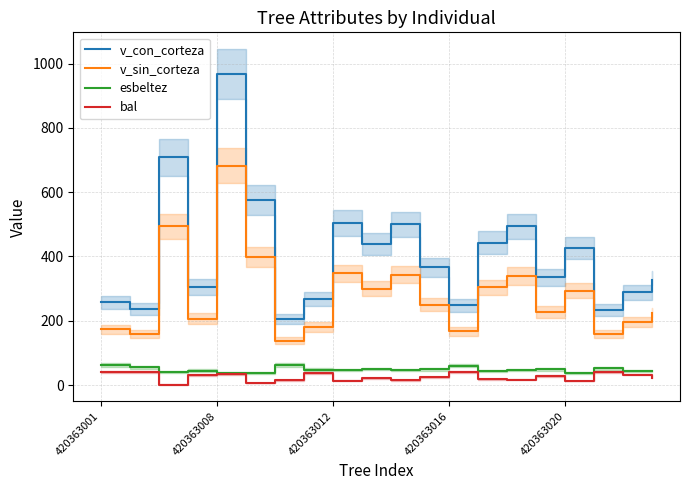

Reading left to right, extract all data points from this chart.

v_con_corteza: 257.4	236.4	708.3	305.6	967.7	575.3	205.8	268.1	504.5	438.6	499.9	366.9	248.4	443.4	493.7	335.3	427.2	234.9	287.9	328.1
v_sin_corteza: 172.9	158.5	493.4	207.0	681.6	398.2	137.3	180.7	347.2	300.3	343.9	249.8	166.7	304.0	339.5	227.6	292.9	157.6	194.7	222.8
esbeltez: 62.1	54.7	40.8	45.0	36.4	38.7	62.4	48.2	46.2	49.7	46.4	48.9	59.9	44.3	46.7	48.4	37.9	51.6	43.6	43.4
bal: 41.2	40.7	1.7	30.0	33.9	5.9	14.3	36.0	13.2	21.5	15.3	24.2	41.8	17.5	16.4	28.4	12.1	40.1	32.3	23.4